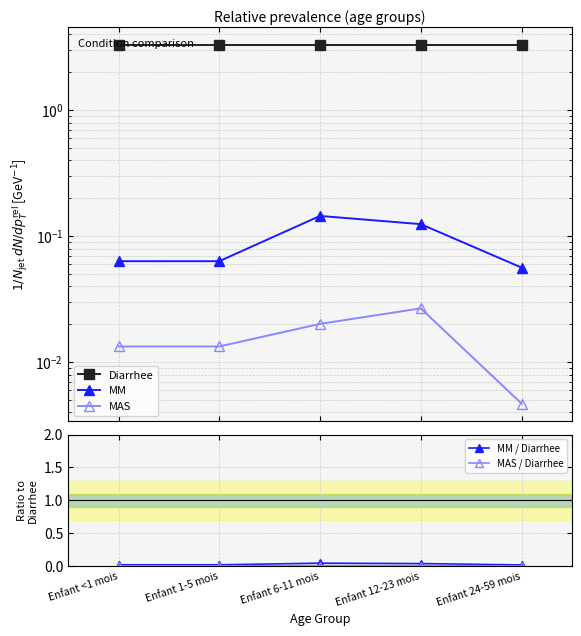

Between Enfant <1 mois and Enfant 6-11 mois, which series saw the biggest shift?

MM